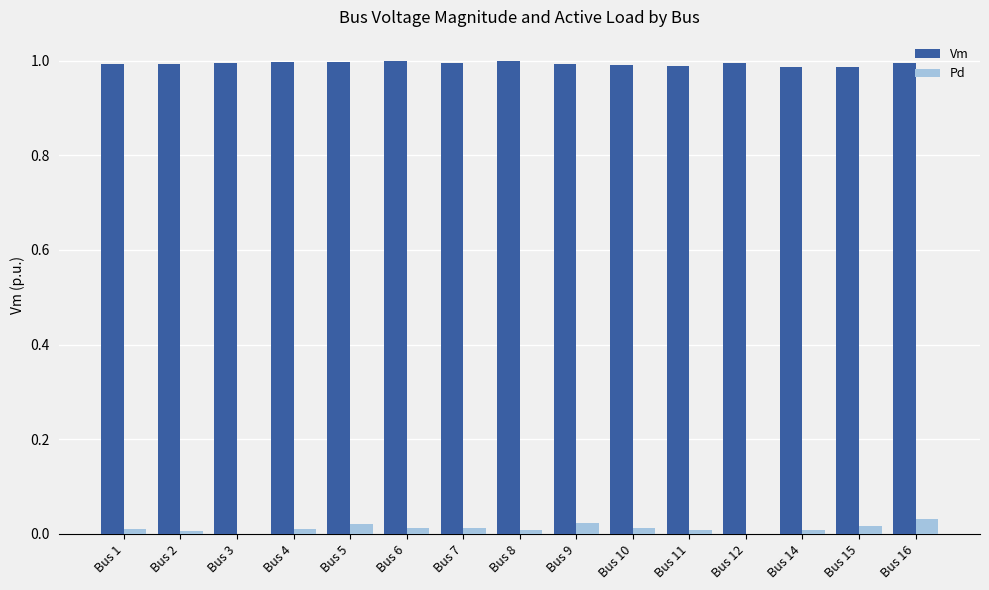

The value of Vm at Bus 5 is 1.0. True or false?

True